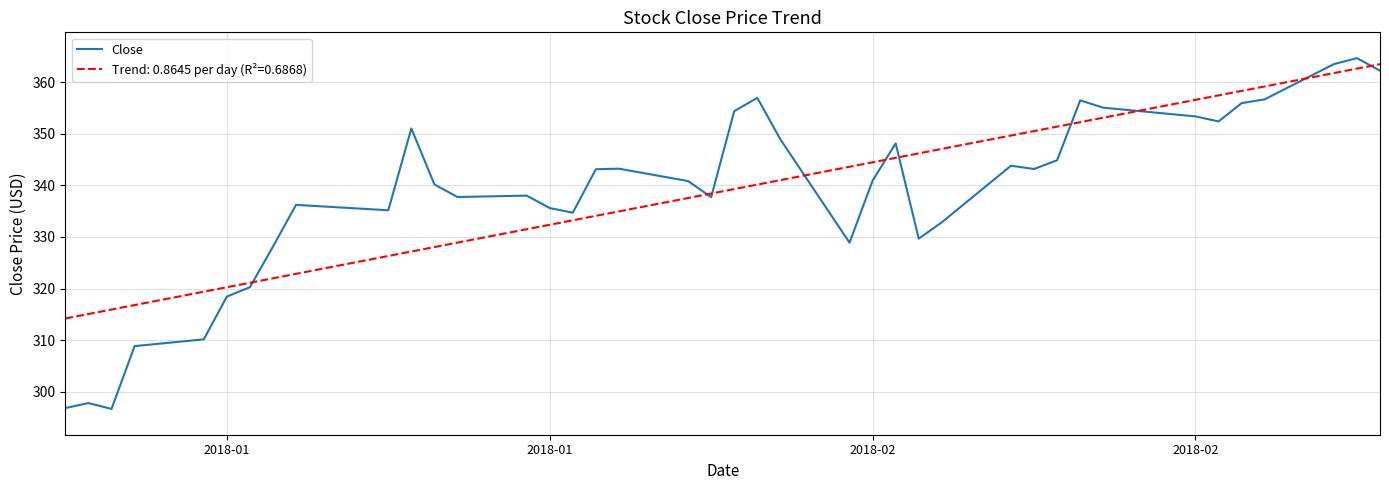

Which series has the largest range (max minus min)?

Close